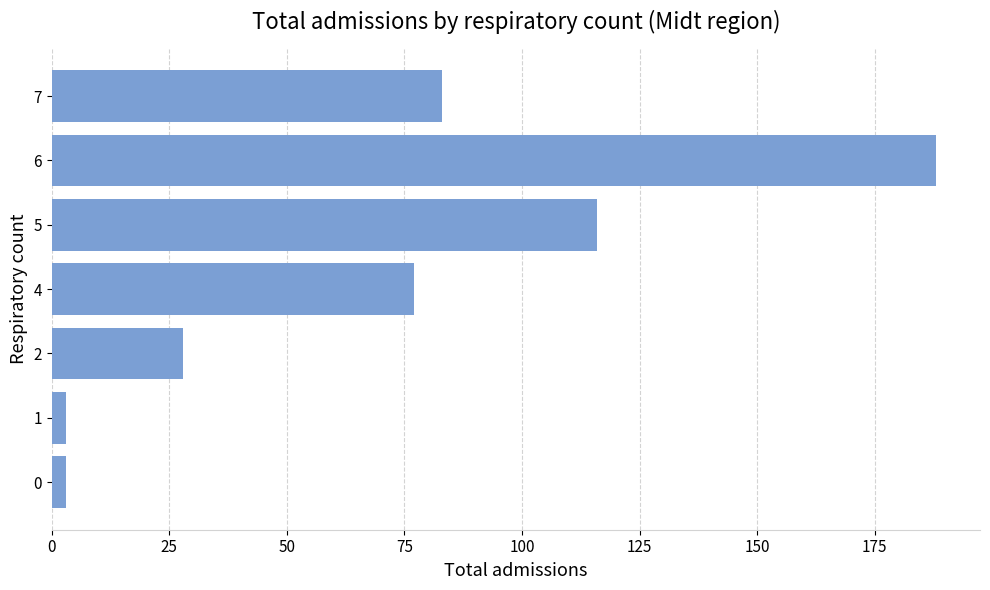

Are the bars grouped side by side (vs. stacked)?

No